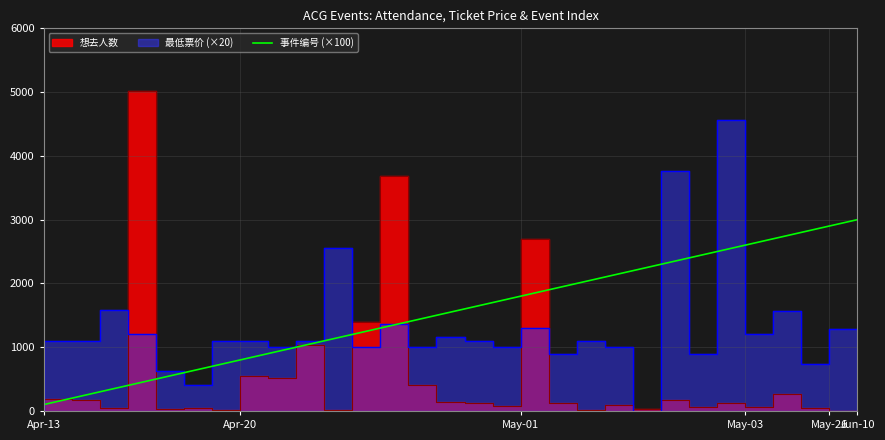

What is the change in value from 11 to 26?

+1500